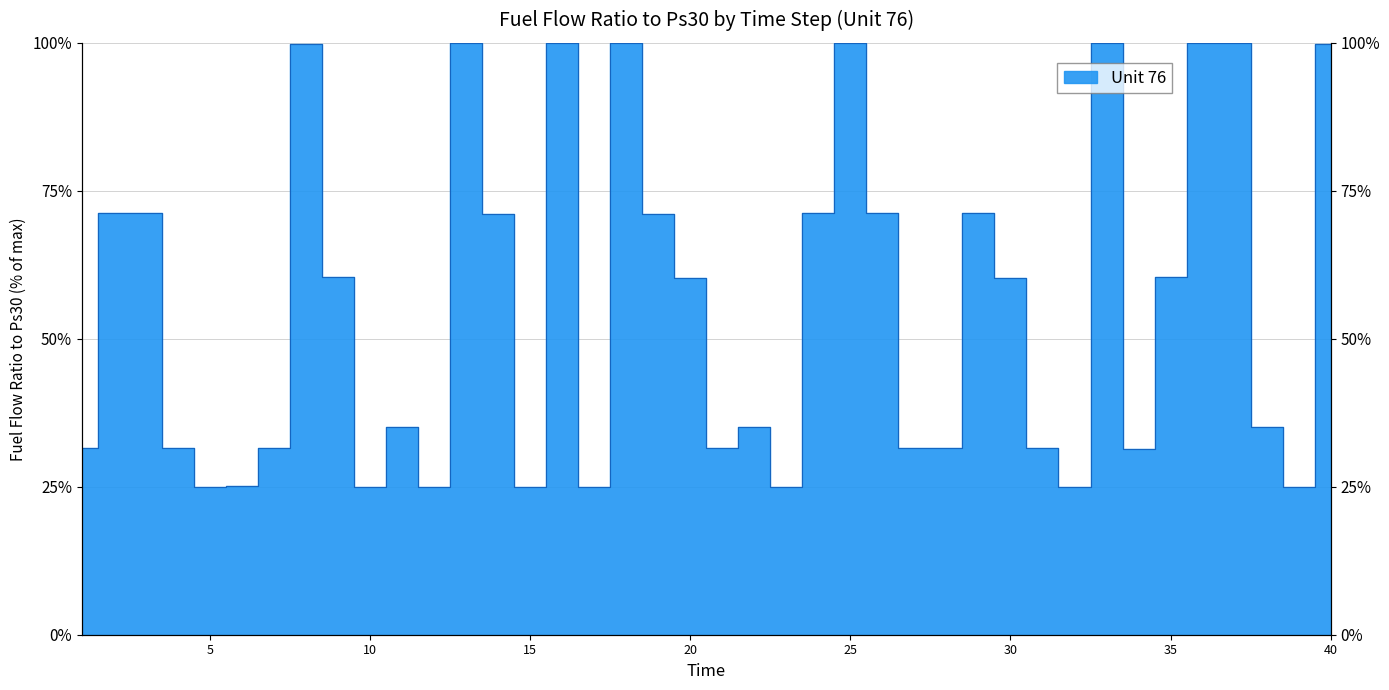

What is the minimum value shown in the chart?

25.0